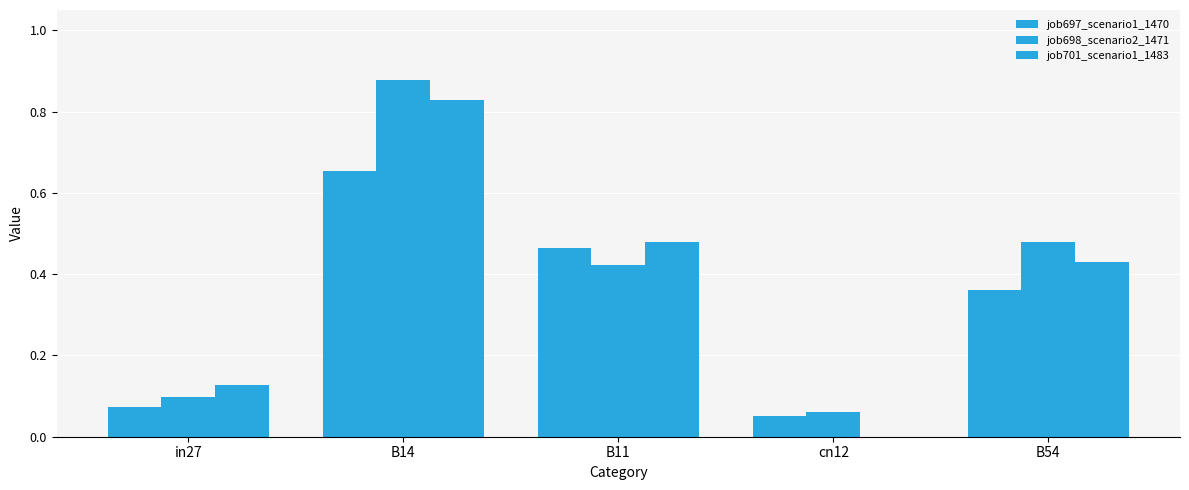

Which series has the largest total across all categories?

job698_scenario2_1471